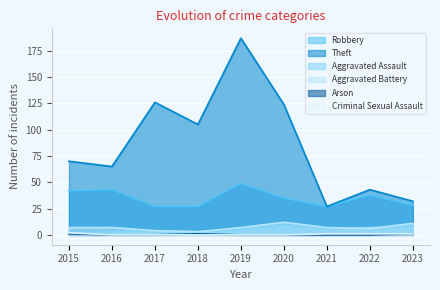

True or false: Aggravated Assault has more than 1 points higher than both neighbors.

True